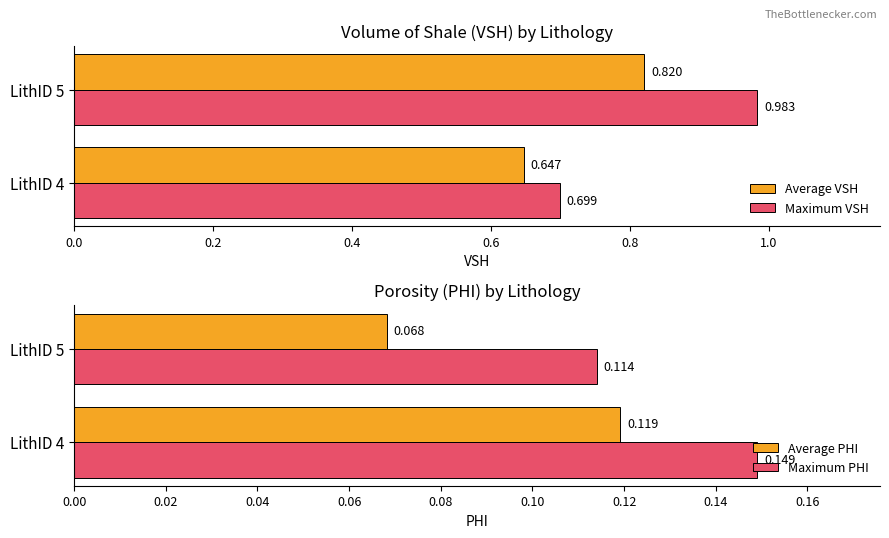

The Average PHI series shows 0.1 at LithID 4. True or false?

False